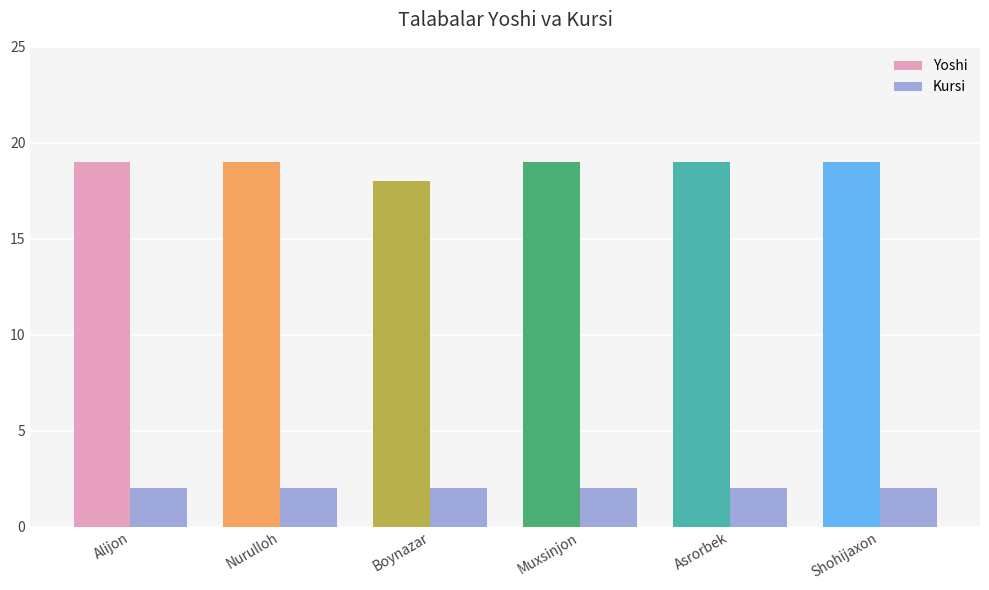

How many groups of bars are there?

6